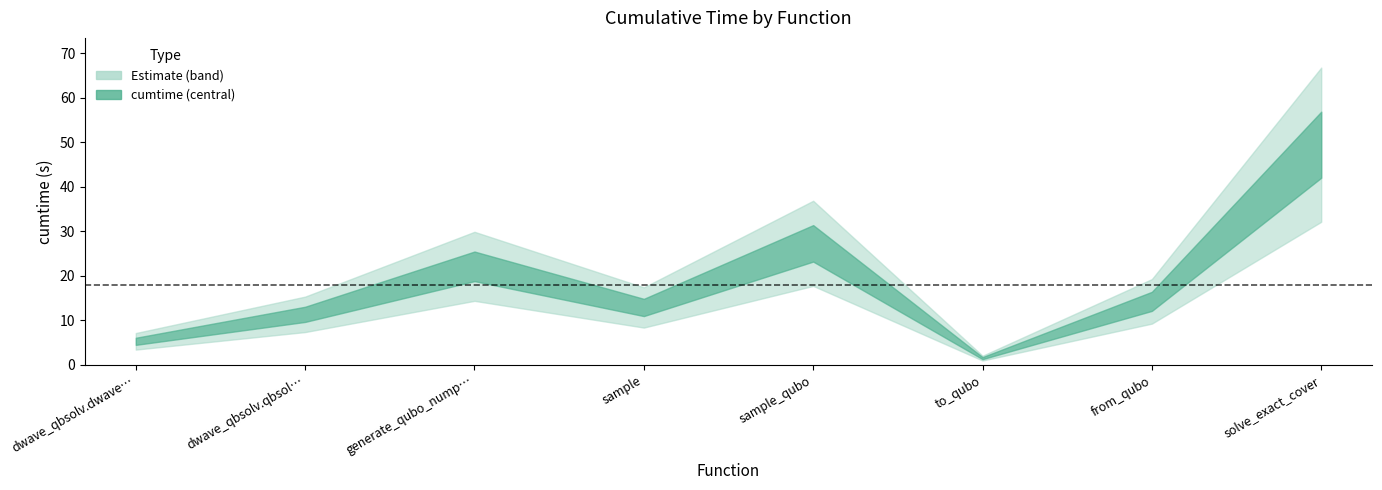

At which category does the chart reach its minimum across all series?

to_qubo